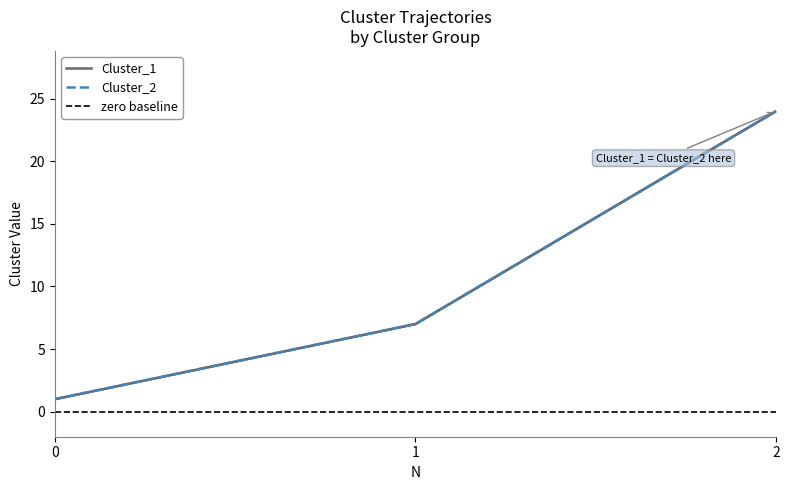

The Cluster_2 series shows 40 at 2. True or false?

False